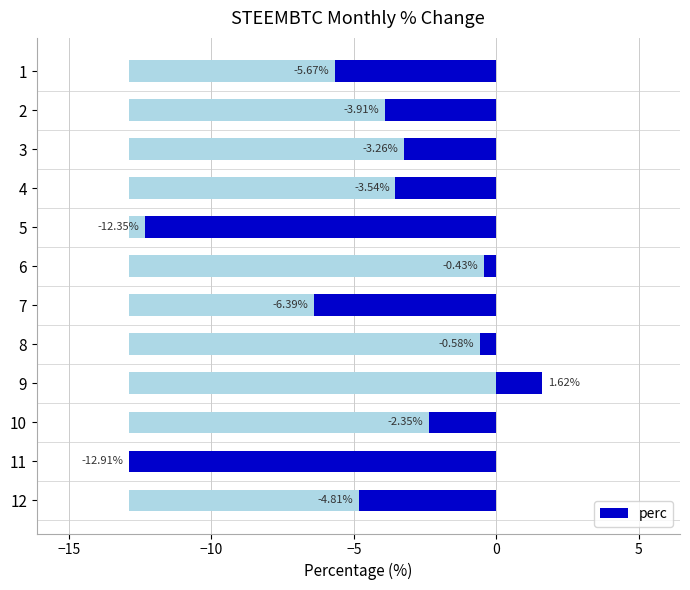

True or false: the data shows -5.8 at 2.

False